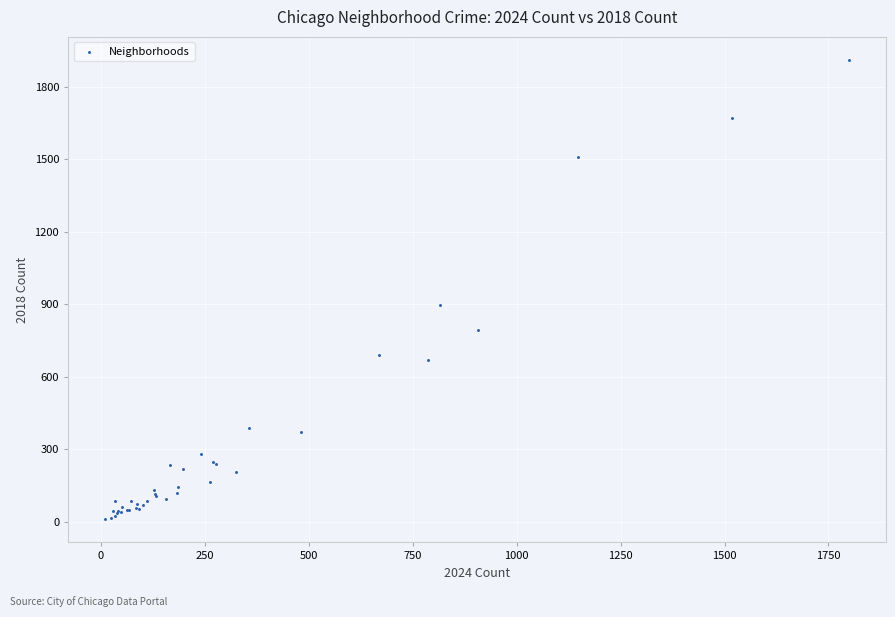

What Y value in the scatter plot is closest to 960?

898